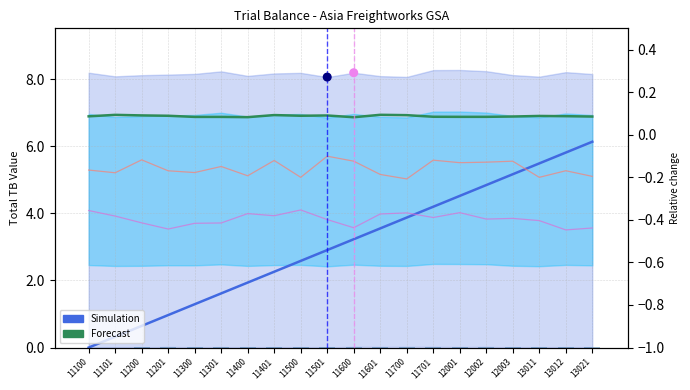

Is the value of Forecast at 11501 greater than the value of Simulation at 11701?

Yes